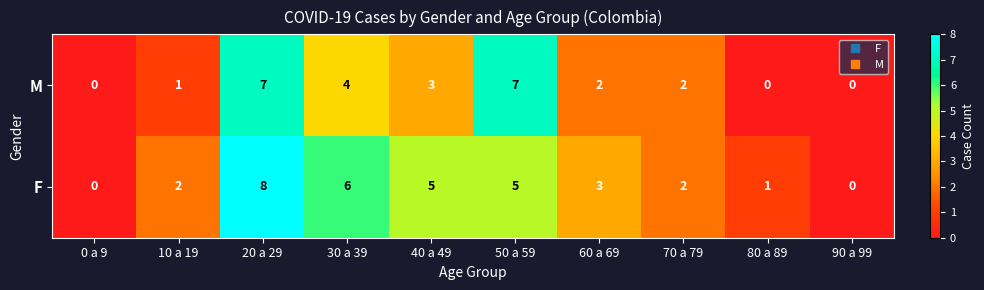

What is the difference between the highest and lowest values at 60 a 69?

1